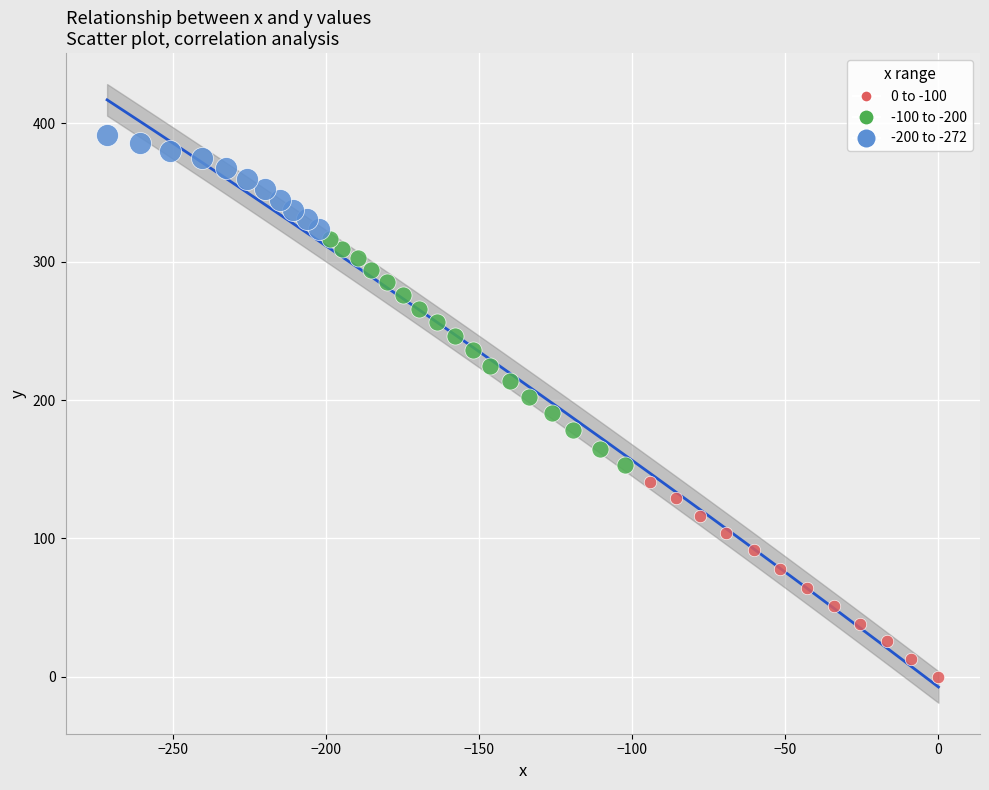

Which series contains the lowest Y value?

0 to -100